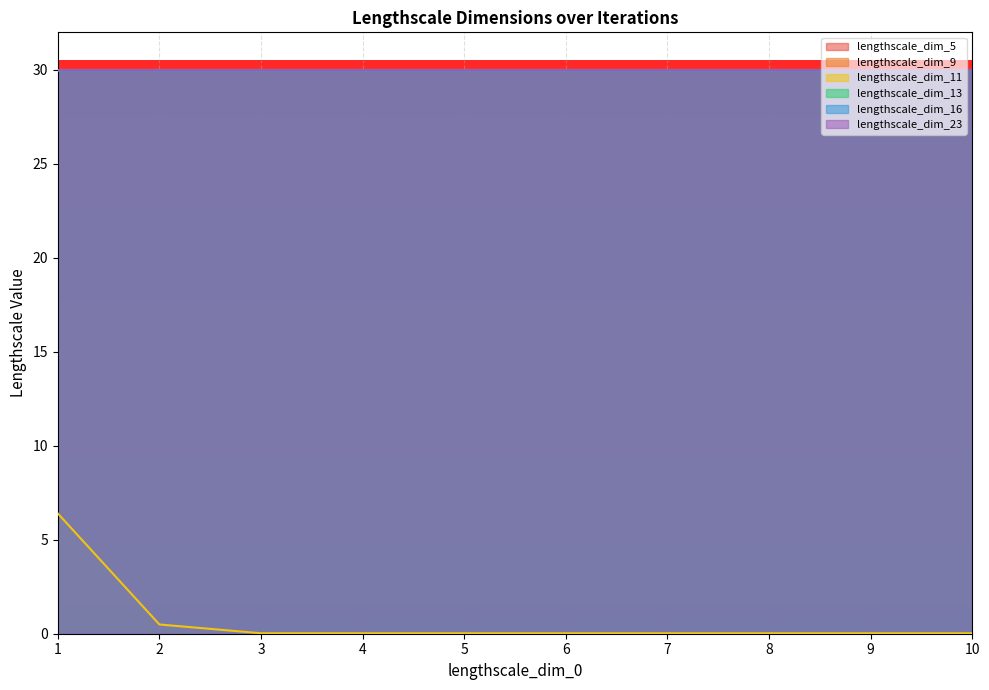

Which category has the highest value in the lengthscale_dim_13 series?

1